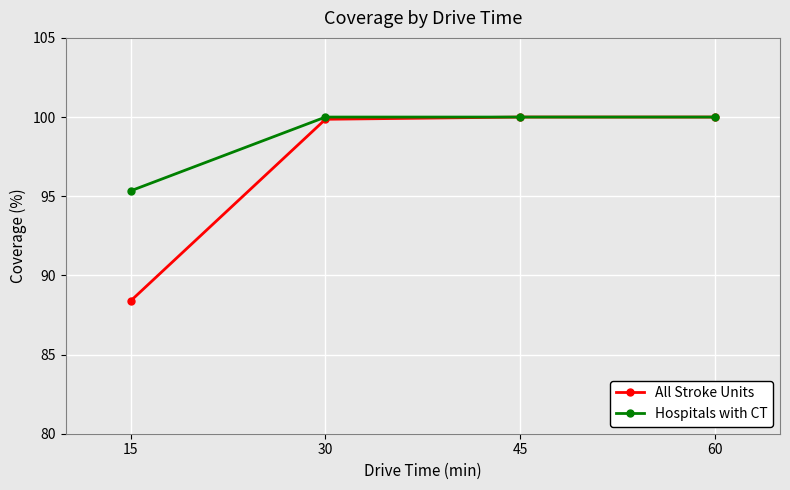

Count the Hospitals with CT values in the range 100 to 101.

3